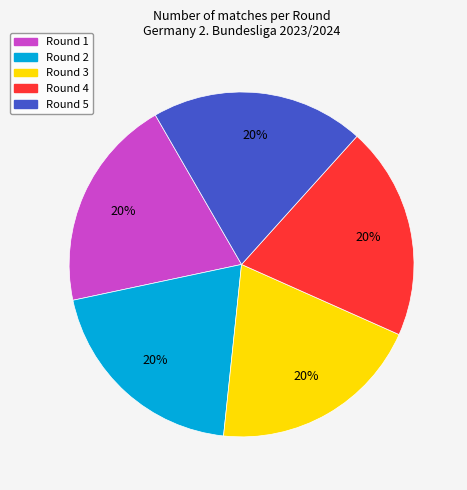

Count the number of slices in the pie.

5